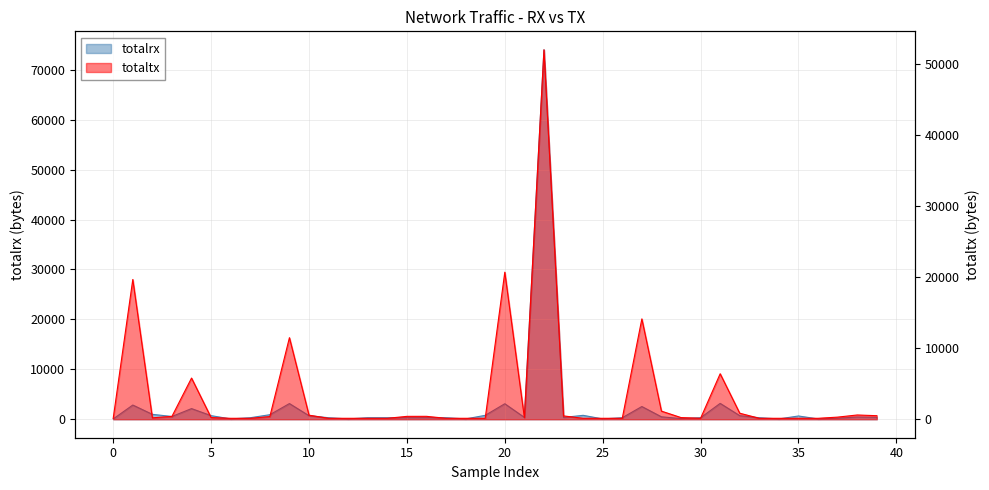

The value of totalrx at 35 is 880. True or false?

False